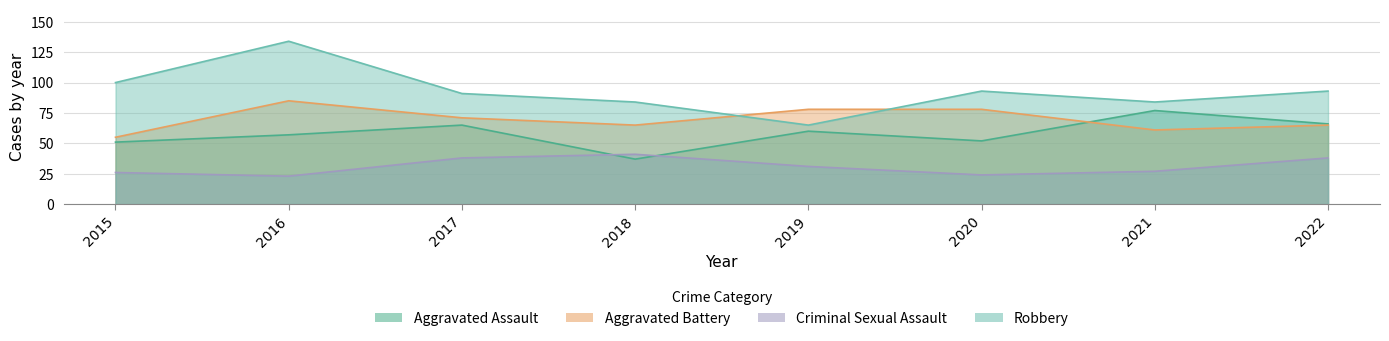

What is the total value across all series at 2015?

232